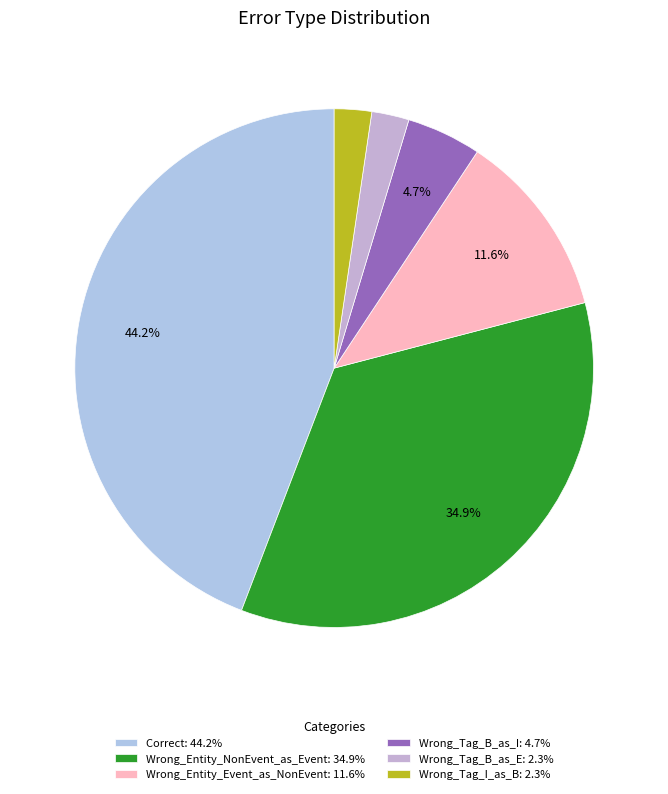

Which slice is the largest?

Correct